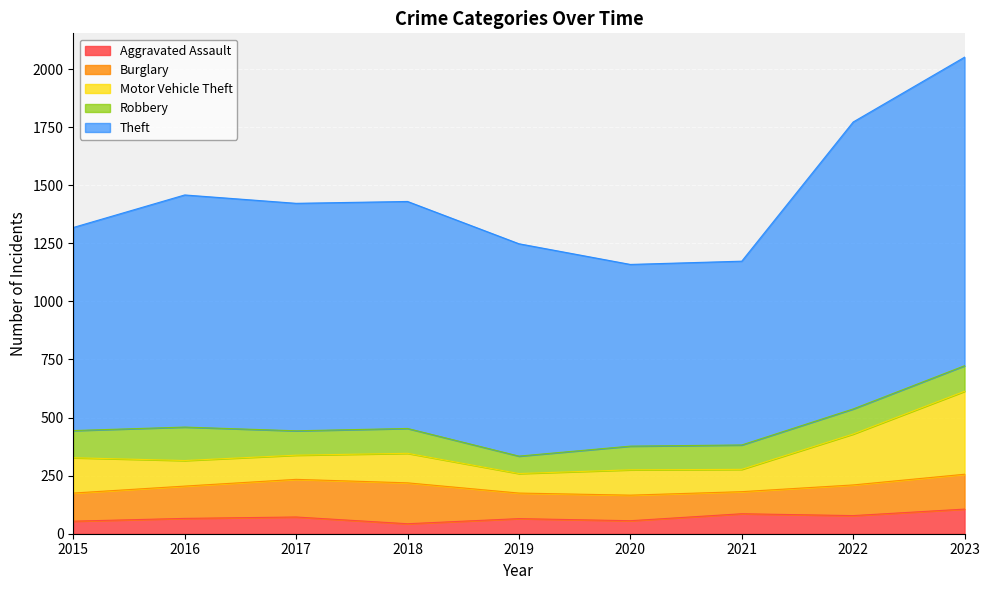

How many Burglary values are between 110 and 150?

6